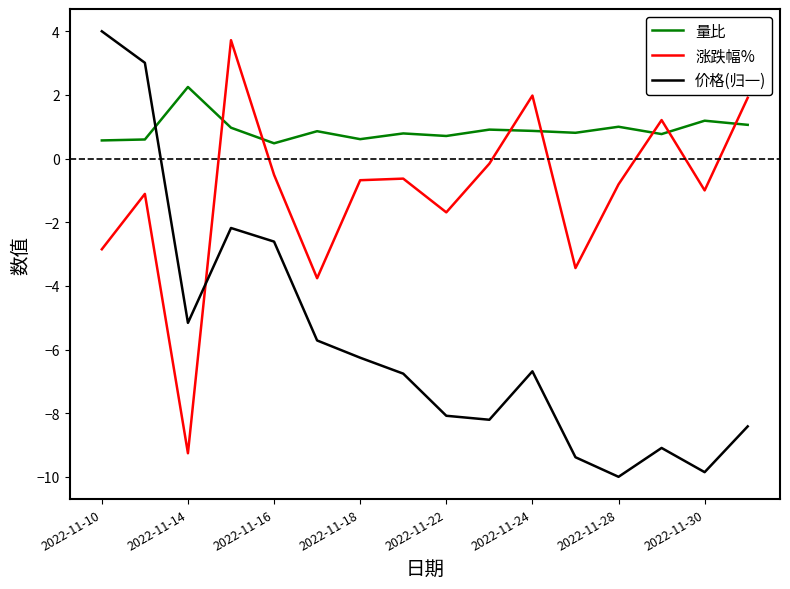

Which series has the largest total across all categories?

量比